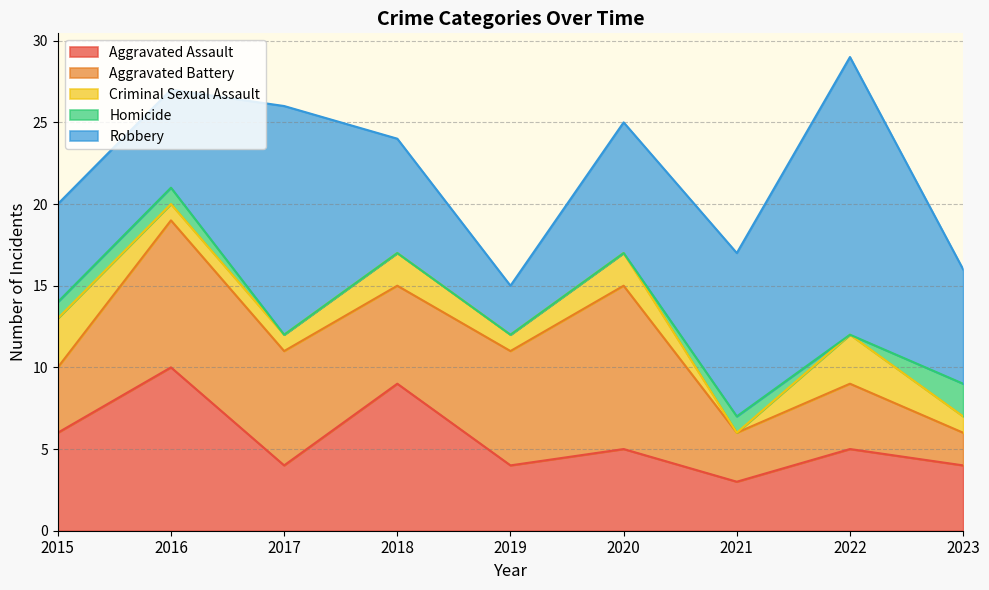

True or false: Aggravated Battery and Criminal Sexual Assault intersect in this chart.

False